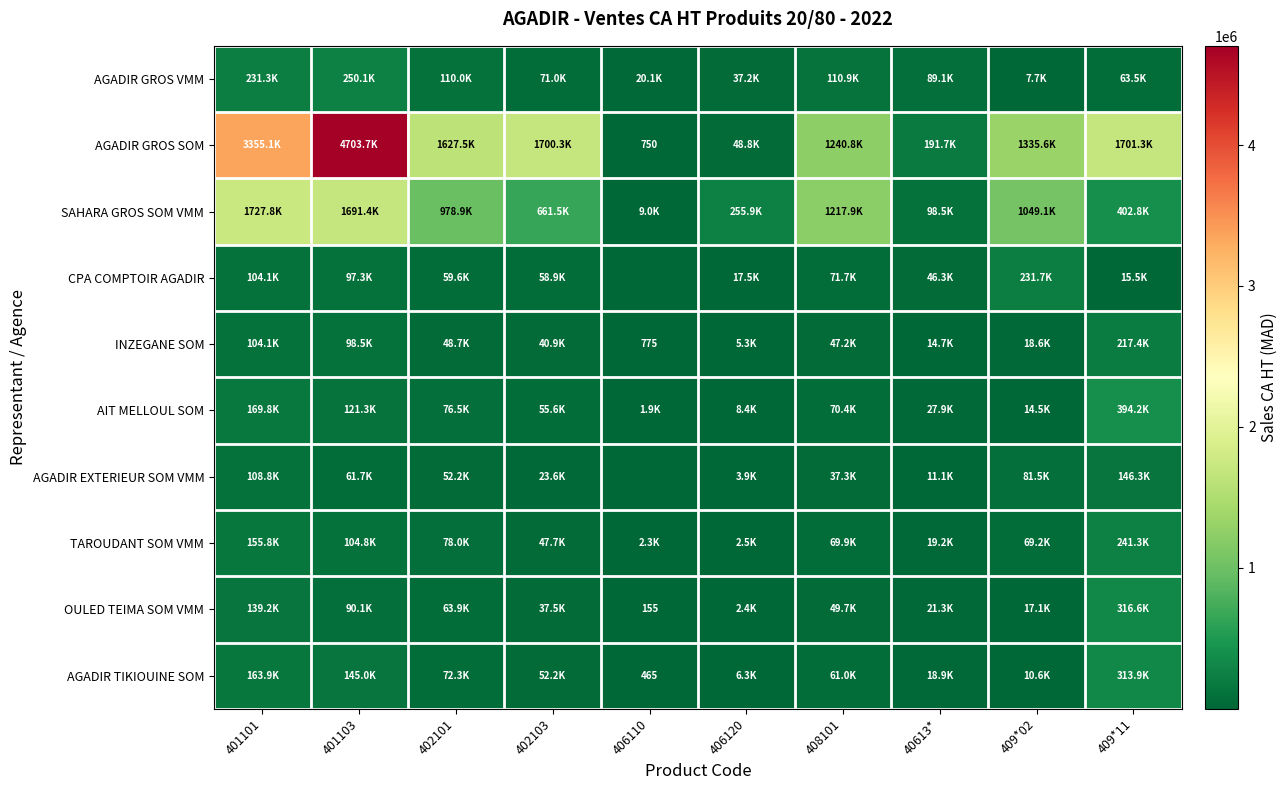

Which series has the largest range (max minus min)?

AGADIR GROS SOM